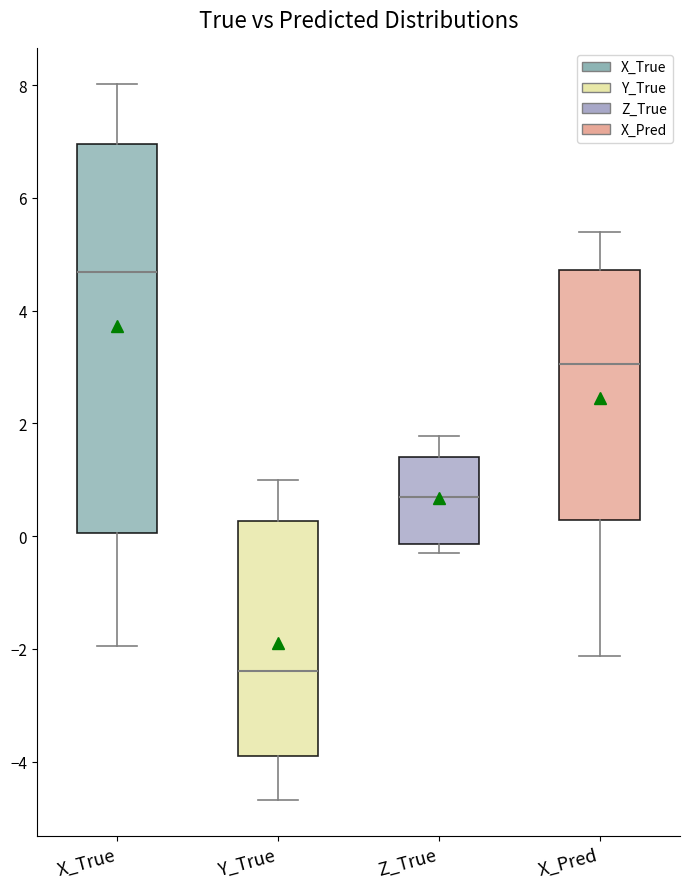

Reading left to right, transcribe this box plot: for each box, give where its median line is, the range the box spans, and where its two whiskers end, as read against the y-axis. The values are not printed on the chart, so give them approximately, as read against the axis.

X_True: median 4.6, box 0.0 to 7.0, whiskers -2.0 to 8.0
Y_True: median -2.4, box -3.8 to 0.2, whiskers -4.6 to 1.0
Z_True: median 0.6, box -0.2 to 1.4, whiskers -0.2 (just below the box's lower edge) to 1.8
X_Pred: median 3.0, box 0.2 to 4.8, whiskers -2.2 to 5.4